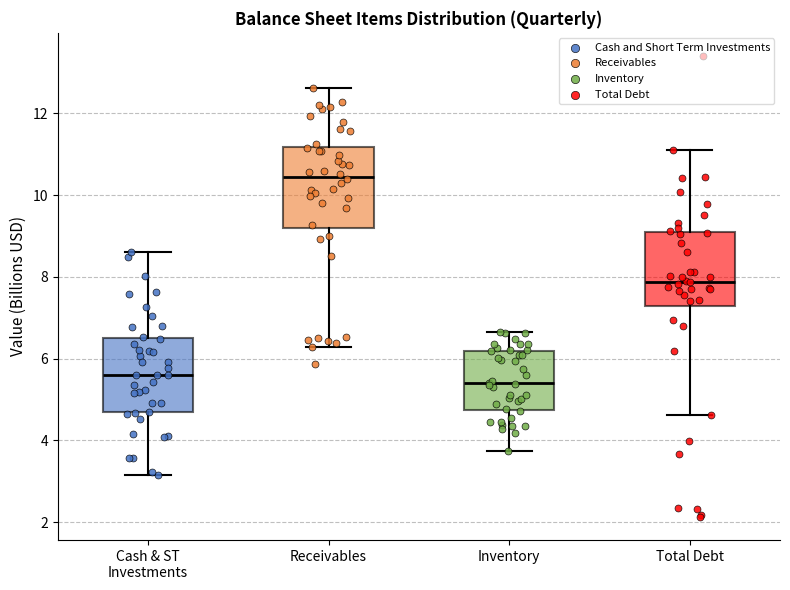

Reading left to right, read every box against the y-axis: the position of its median line, the range the box covers, and the ends of its whiskers. The values are not printed on the chart, so give them approximately, as read against the axis.

Cash & ST Investments: median 5.6, box 4.6 to 6.4, whiskers 3.2 to 8.6
Receivables: median 10.4, box 9.2 to 11.2, whiskers 6.2 to 12.6
Inventory: median 5.4, box 4.8 to 6.2, whiskers 3.8 to 6.6
Total Debt: median 7.8, box 7.2 to 9.0, whiskers 4.6 to 11.0